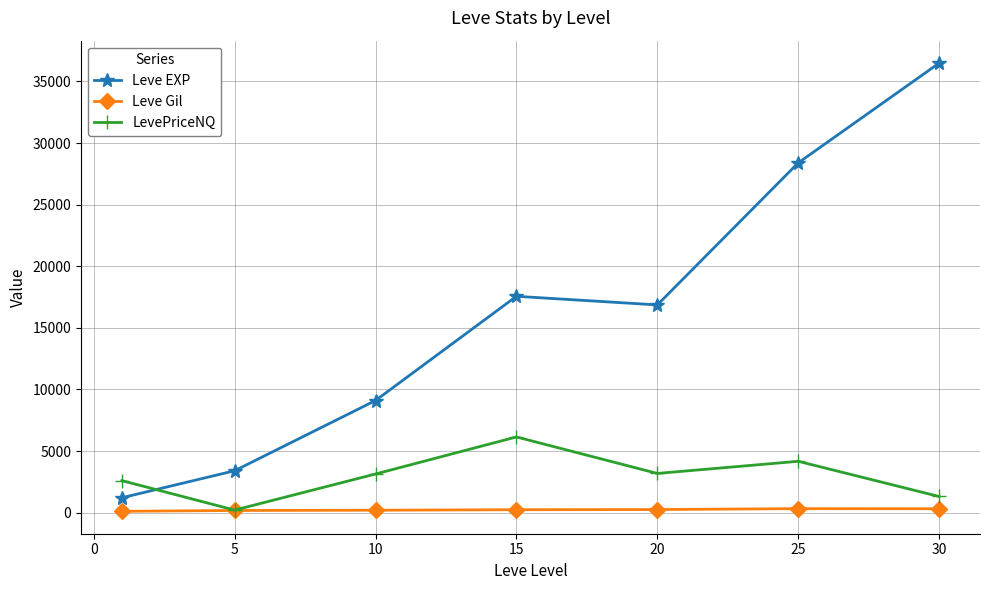

Which series ends up on top after the final intersection of Leve EXP and LevePriceNQ?

Leve EXP